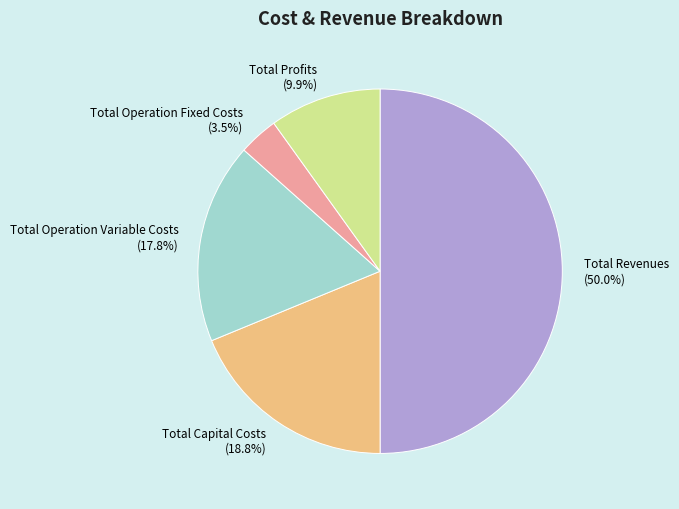

Count the number of slices in the pie.

5